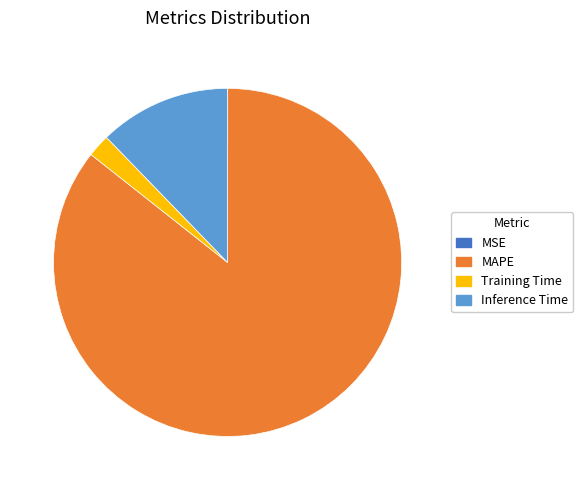

What is the majority slice?

MAPE